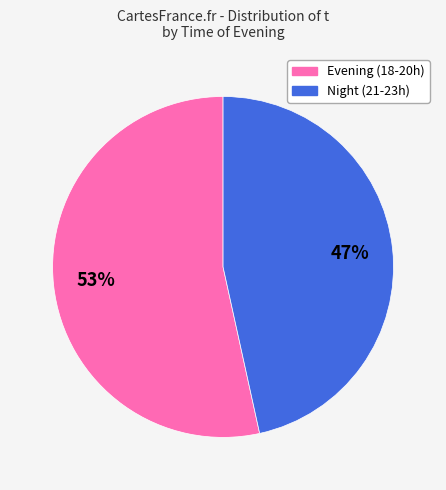

Is there a majority slice in this chart?

Yes